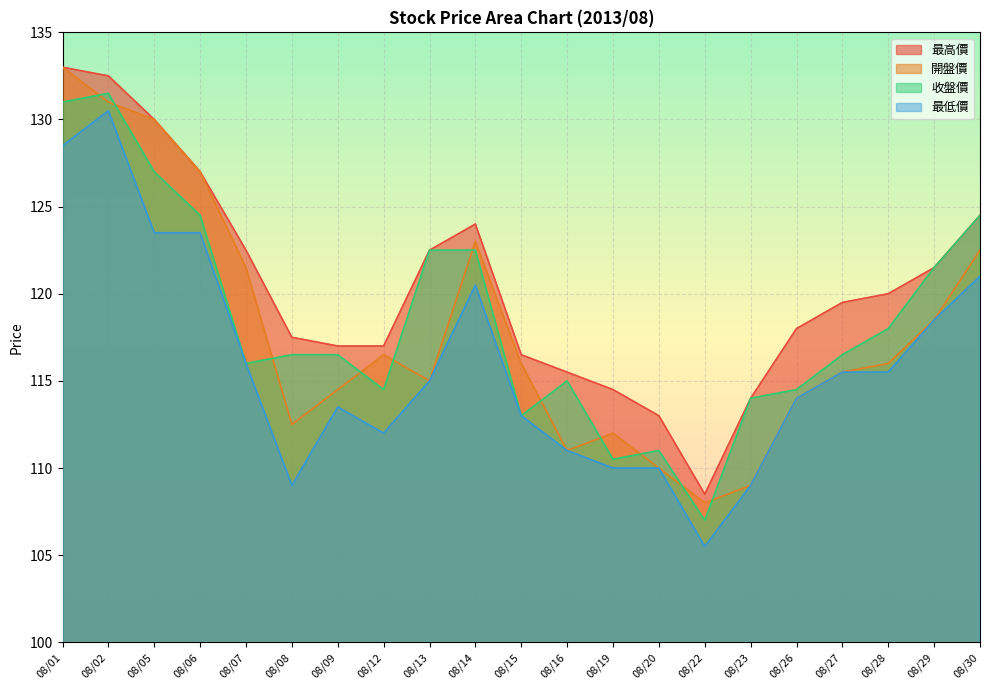

What is the average value of the 收盤價 series?

118.5